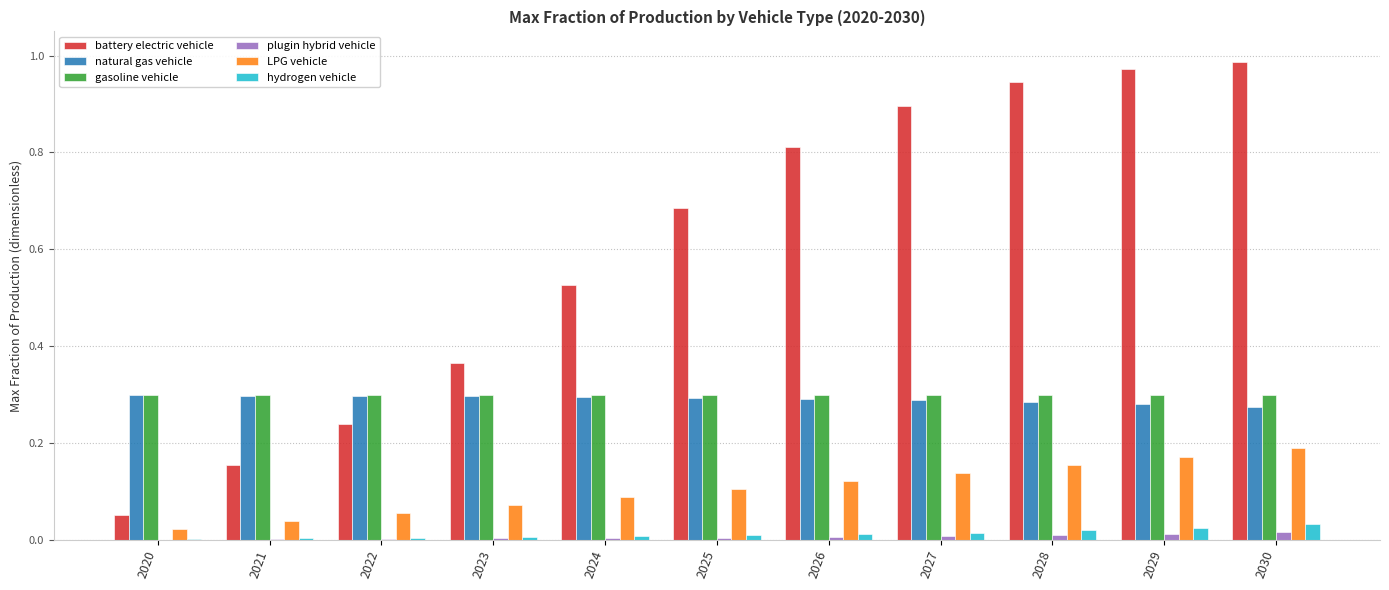

How many groups of bars are there?

11